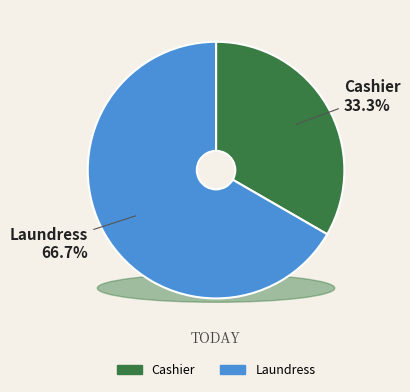

Which category has the biggest portion of the pie?

Laundress